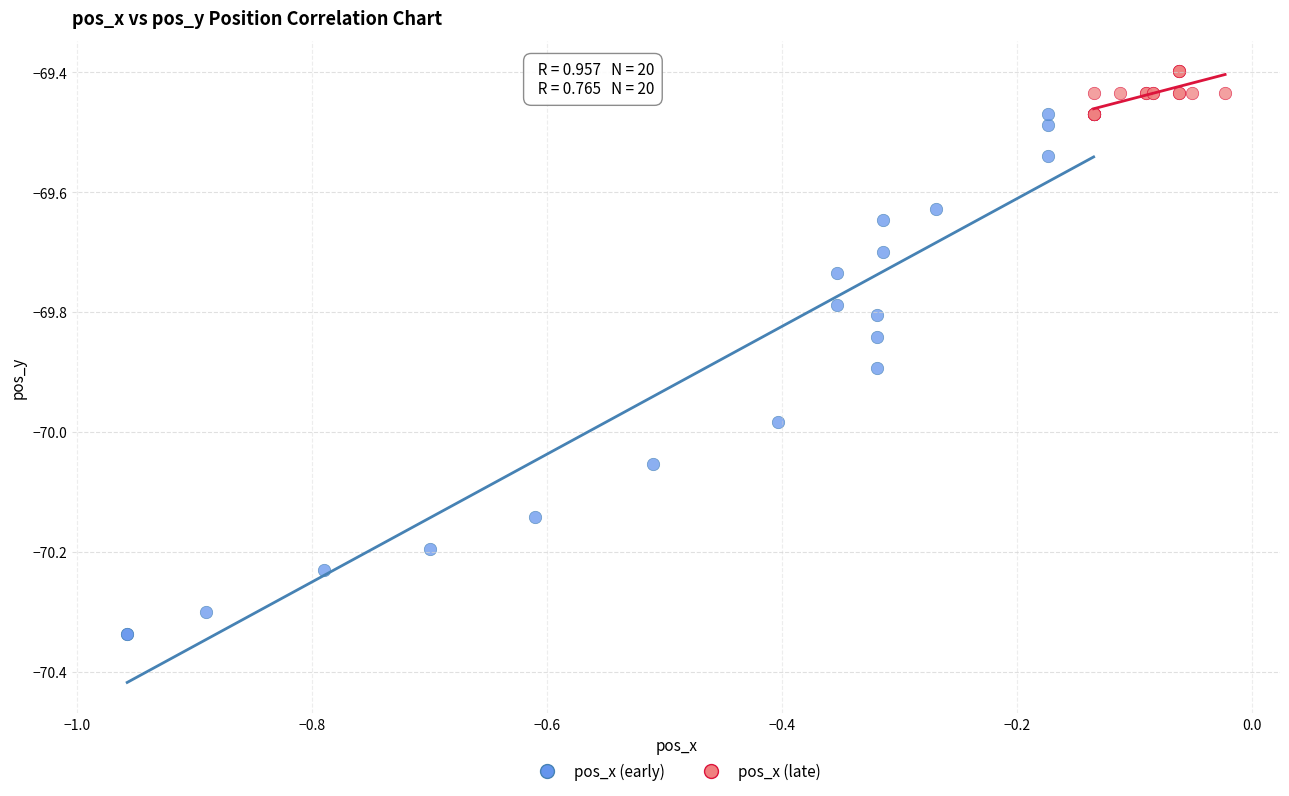

What are all the series names shown in the legend?

pos_x (early), pos_x (late)